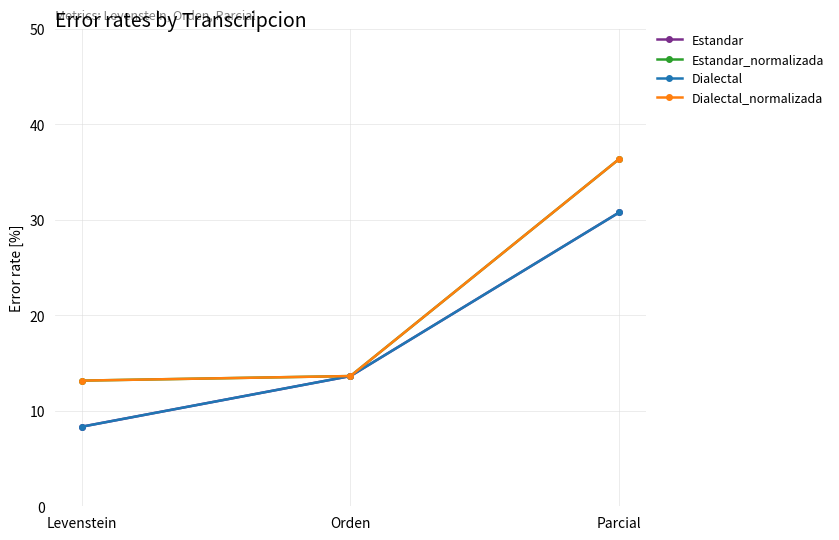

Reading left to right, list all the values displayed in this chart.

Estandar: 8.3	13.6	30.8
Estandar_normalizada: 13.2	13.6	36.4
Dialectal: 8.3	13.6	30.8
Dialectal_normalizada: 13.2	13.6	36.4